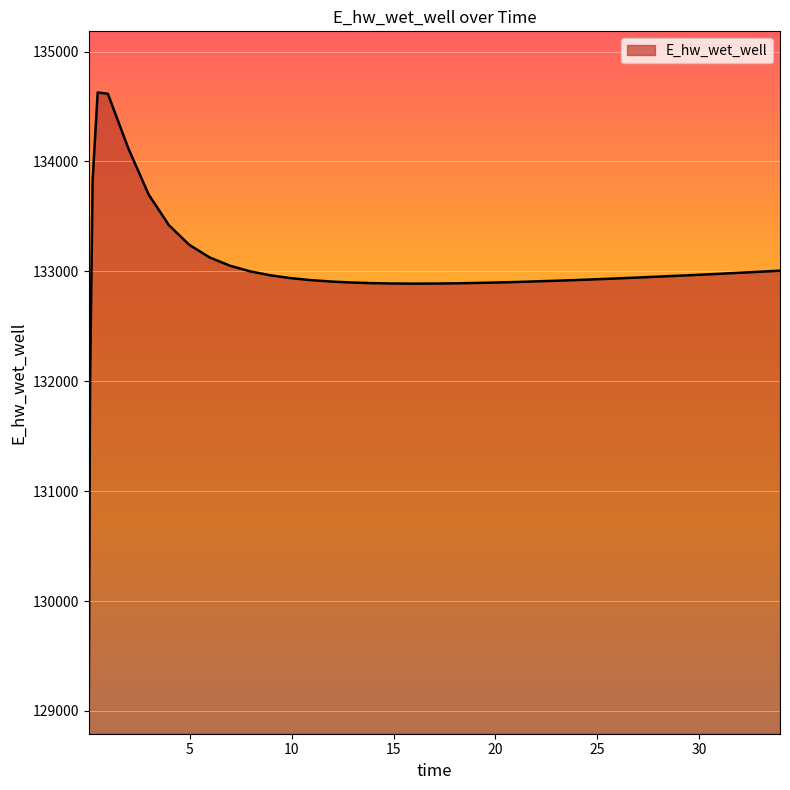

What is the minimum value shown in the chart?

129070.3